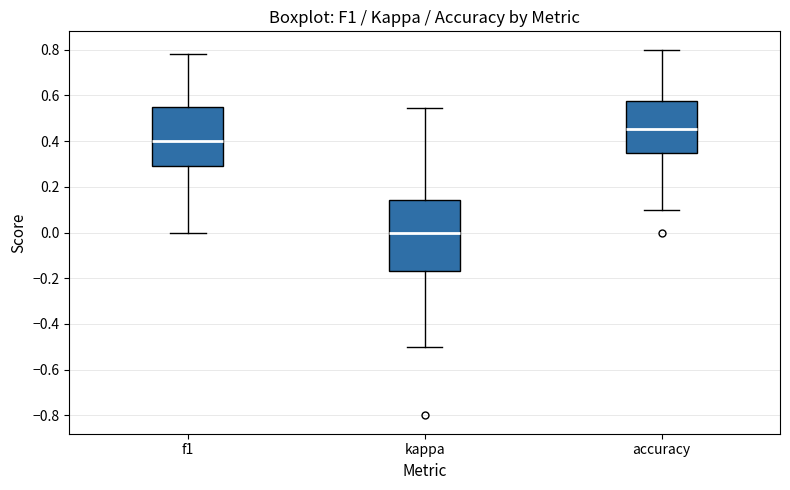

Which box's median line is the highest?

accuracy